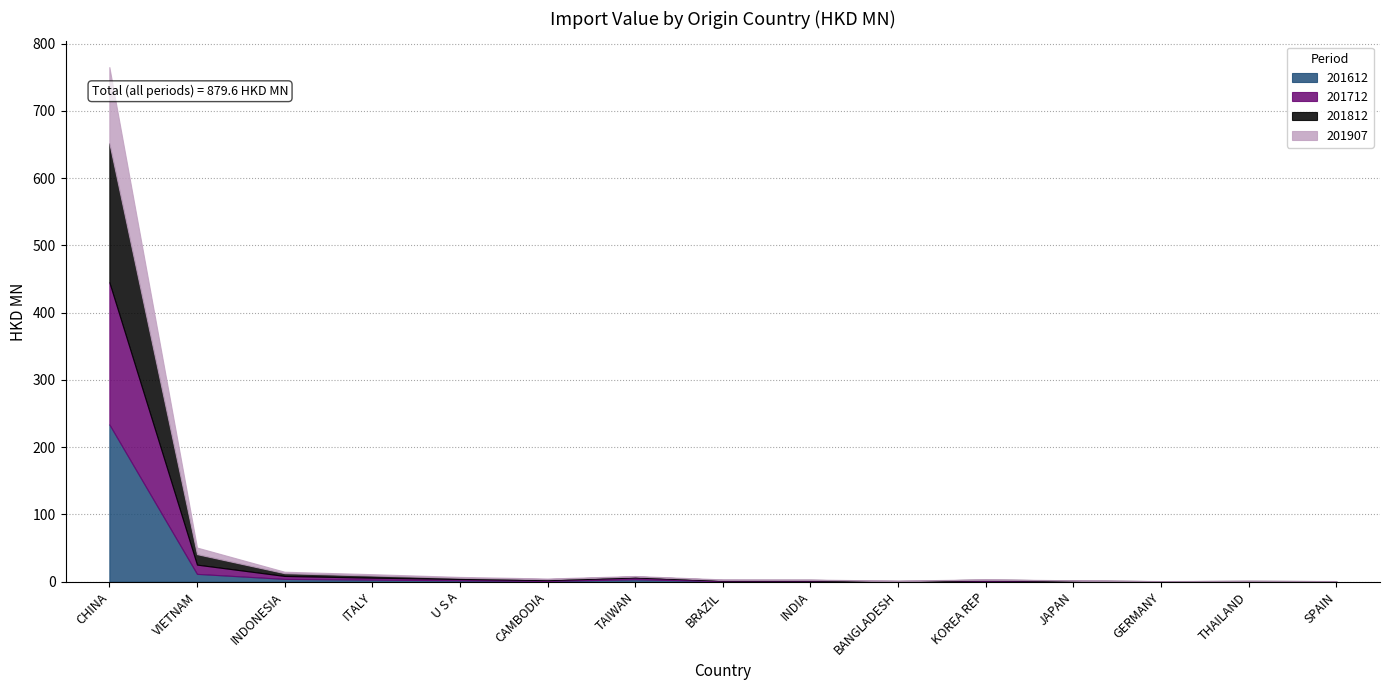

Reading right to left, extract all data points from this chart.

201612: SPAIN=0.4	THAILAND=0.4	GERMANY=0.3	JAPAN=0.7	KOREA REP=1.0	BANGLADESH=0.4	INDIA=0.8	BRAZIL=0.8	TAIWAN=3.6	CAMBODIA=1.2	U S A=2.1	ITALY=3.1	INDONESIA=4.2	VIETNAM=11.6	CHINA=233.9
201712: SPAIN=0.3	THAILAND=0.4	GERMANY=0.2	JAPAN=0.6	KOREA REP=1.2	BANGLADESH=0.4	INDIA=1.0	BRAZIL=1.0	TAIWAN=2.6	CAMBODIA=1.2	U S A=2.0	ITALY=2.9	INDONESIA=4.4	VIETNAM=13.7	CHINA=211.4
201812: SPAIN=0.2	THAILAND=0.4	GERMANY=0.2	JAPAN=0.5	KOREA REP=1.0	BANGLADESH=0.4	INDIA=0.9	BRAZIL=0.9	TAIWAN=1.5	CAMBODIA=1.4	U S A=1.8	ITALY=3.1	INDONESIA=4.1	VIETNAM=15.6	CHINA=206.7
201907: SPAIN=0.2	THAILAND=0.2	GERMANY=0.2	JAPAN=0.3	KOREA REP=0.4	BANGLADESH=0.5	INDIA=0.5	BRAZIL=0.7	TAIWAN=0.8	CAMBODIA=0.9	U S A=1.3	ITALY=2.1	INDONESIA=2.2	VIETNAM=9.8	CHINA=113.3